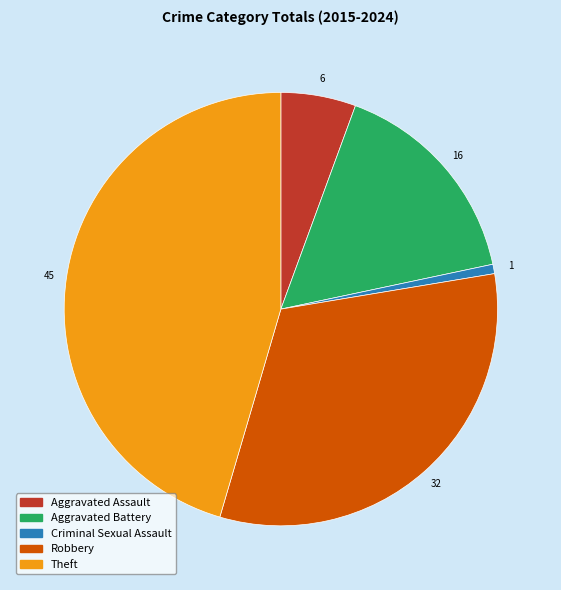

Rank the categories by value from lowest to highest.

Criminal Sexual Assault, Aggravated Assault, Aggravated Battery, Robbery, Theft